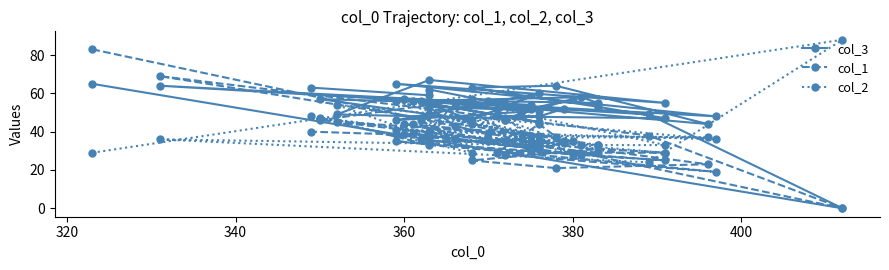

Does the chart have visible grid lines?

No